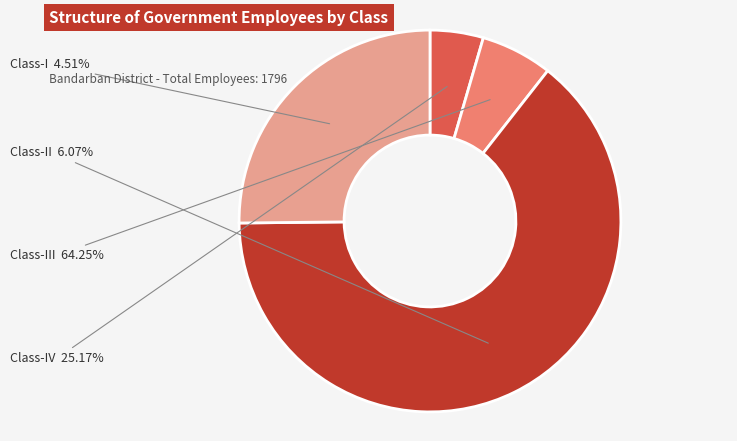

Is the sum of Class-I and Class-II greater than half?

No